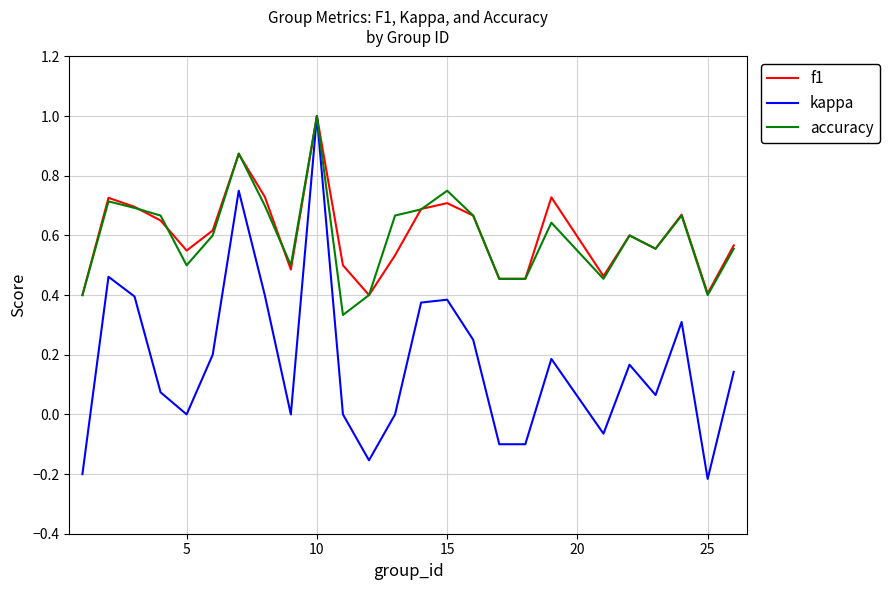

What is the greatest value displayed?

1.0